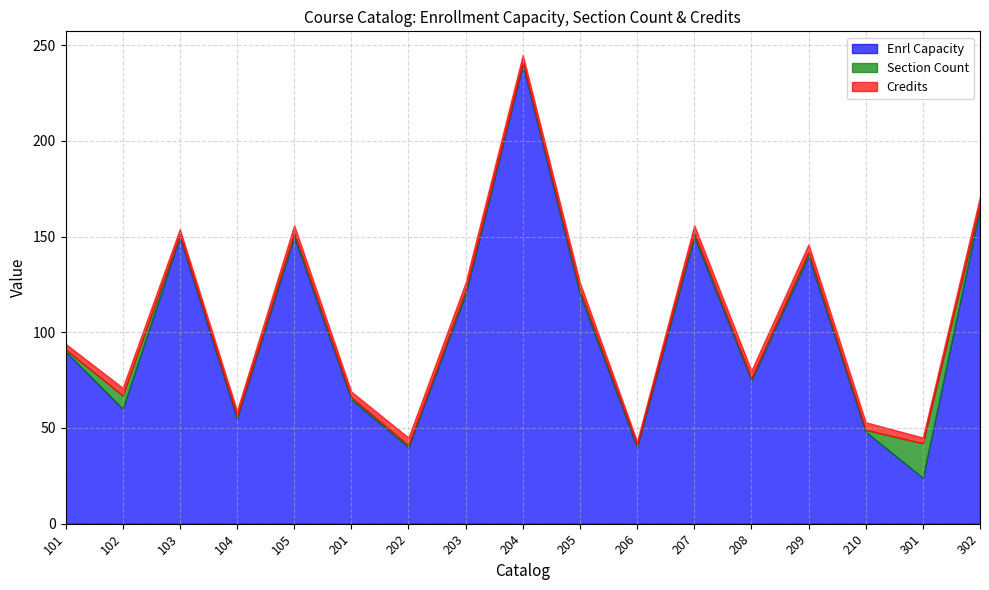

Where is the first local minimum for Enrl Capacity?

102